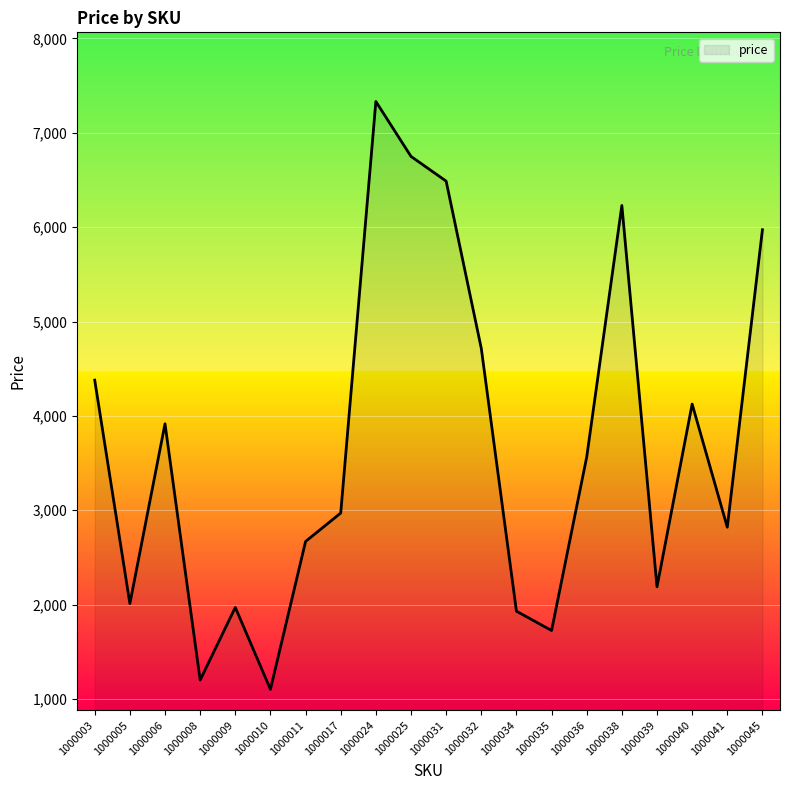

Read the value at 1000009, to the nearest 50.

1950